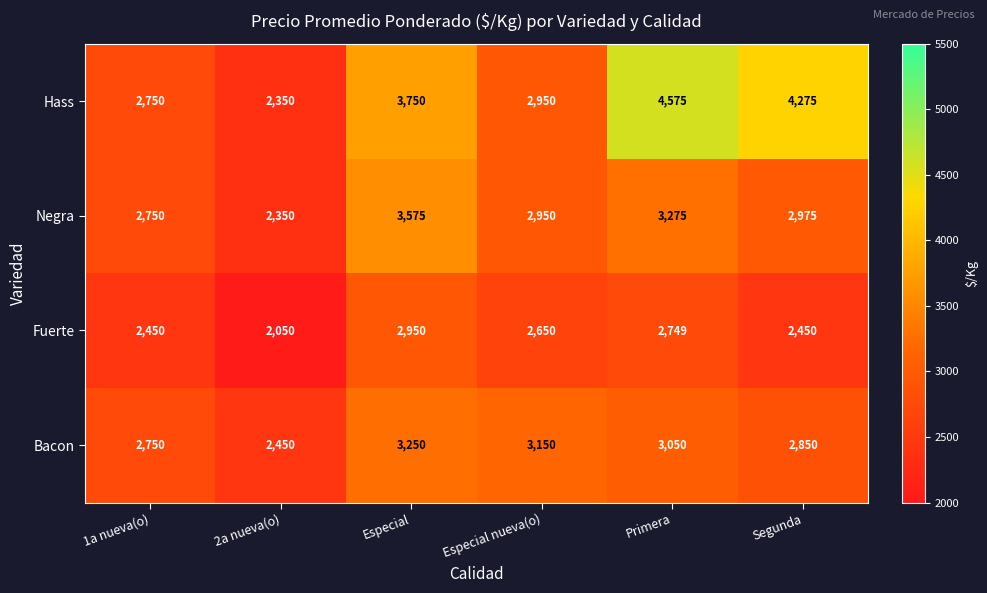

What value does the Fuerte series have at Primera?

2749